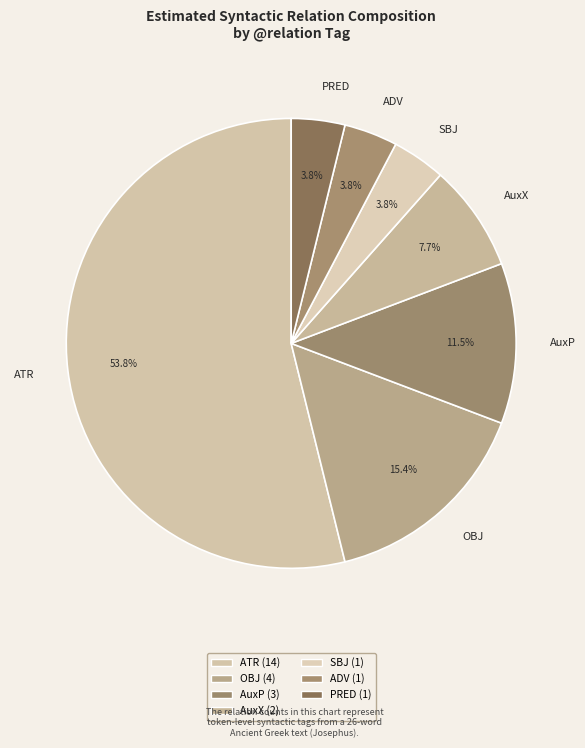

To the nearest percent, what is the average slice percentage?

14%